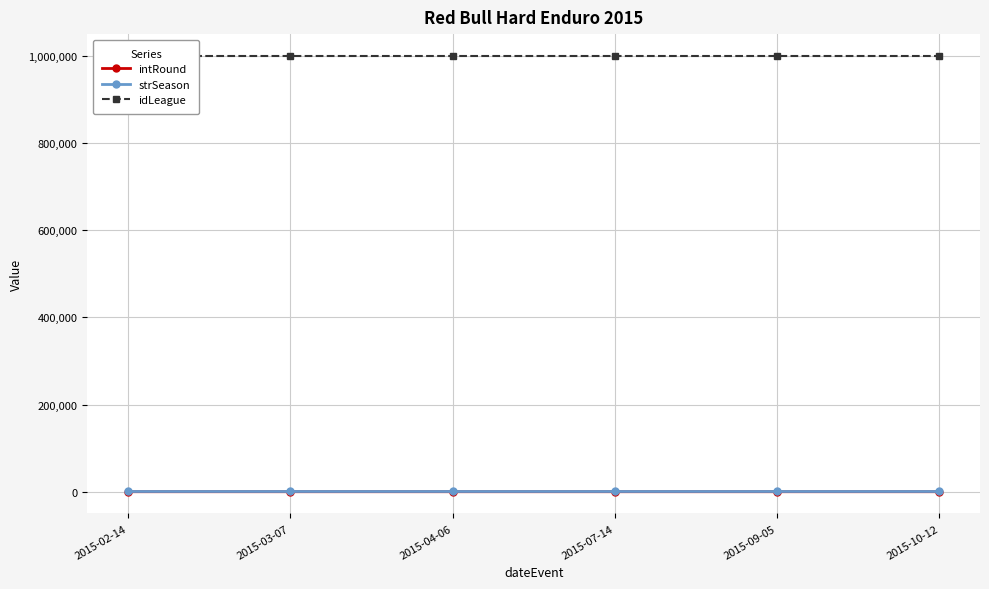

What is the value of the intRound point at the 5th from the left?

5